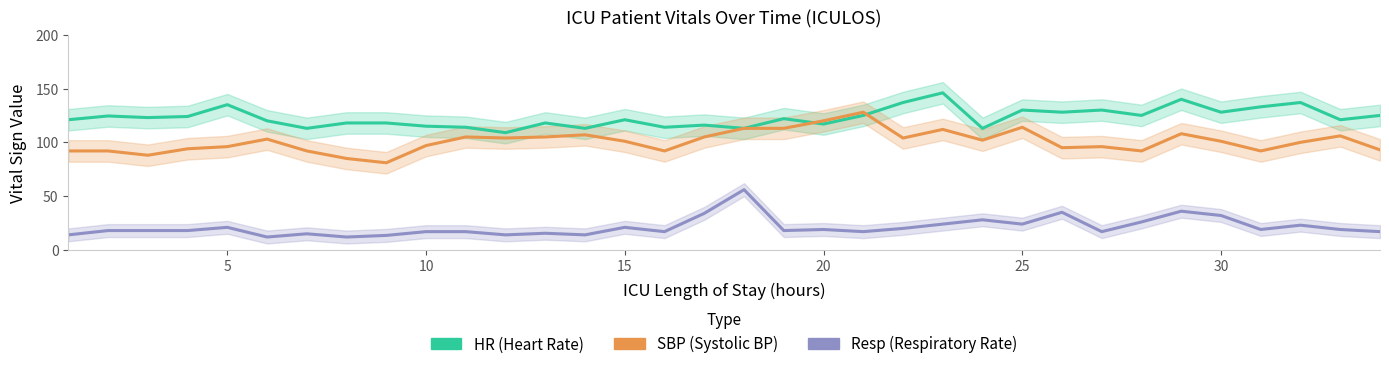

Is the value of SBP (Systolic BP) at 29 greater than the value of Resp (Respiratory Rate) at 25?

Yes